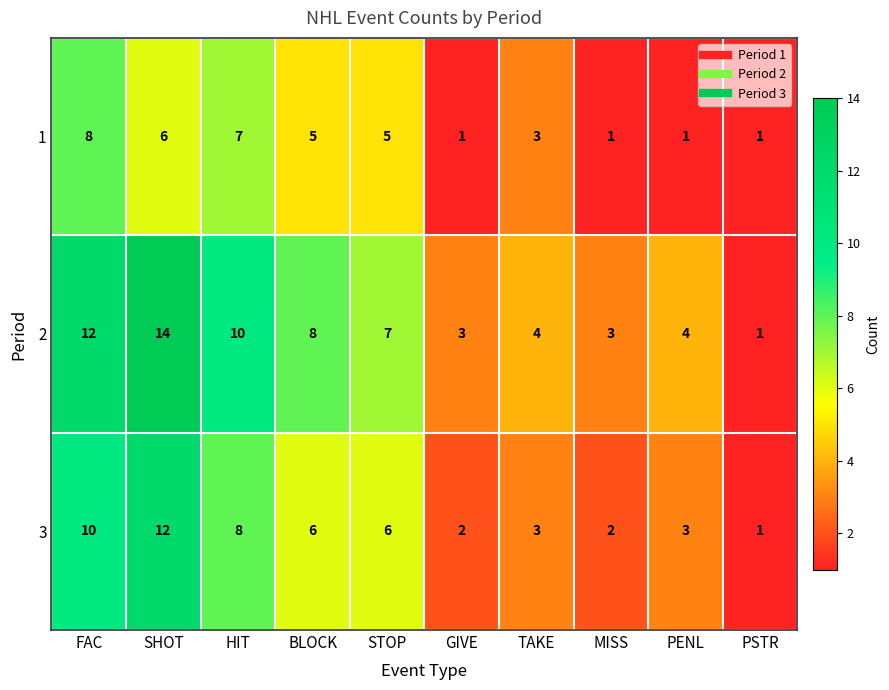

True or false: 3 has a value of 3 at PENL.

True